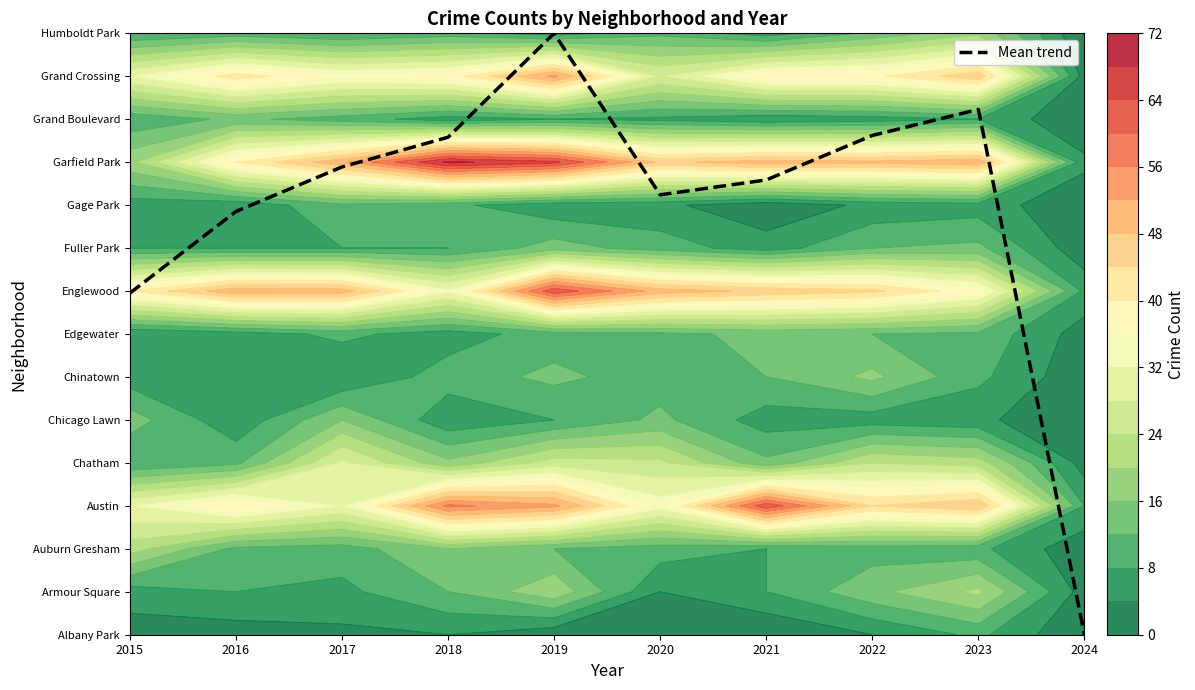

What is the average value?

9.9